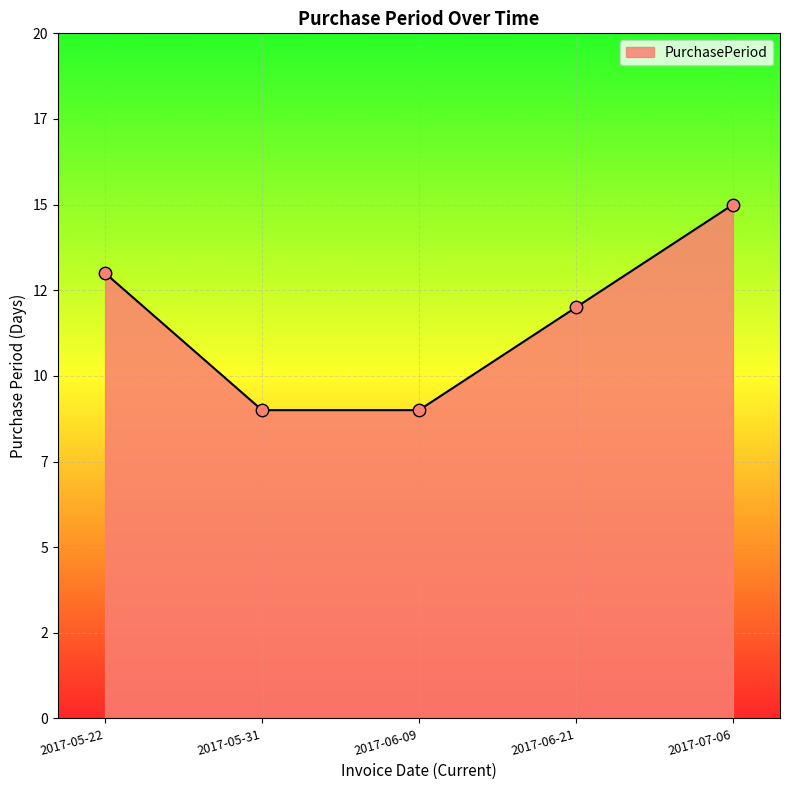

Which has a higher value, 2017-06-09 or 2017-06-21?

2017-06-21